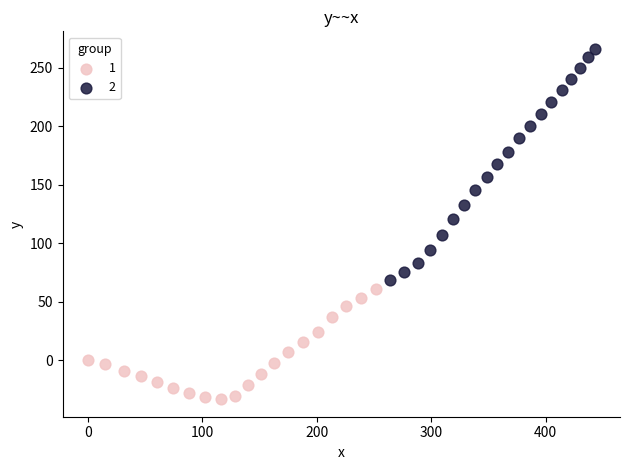

Which series reaches the maximum Y coordinate?

2